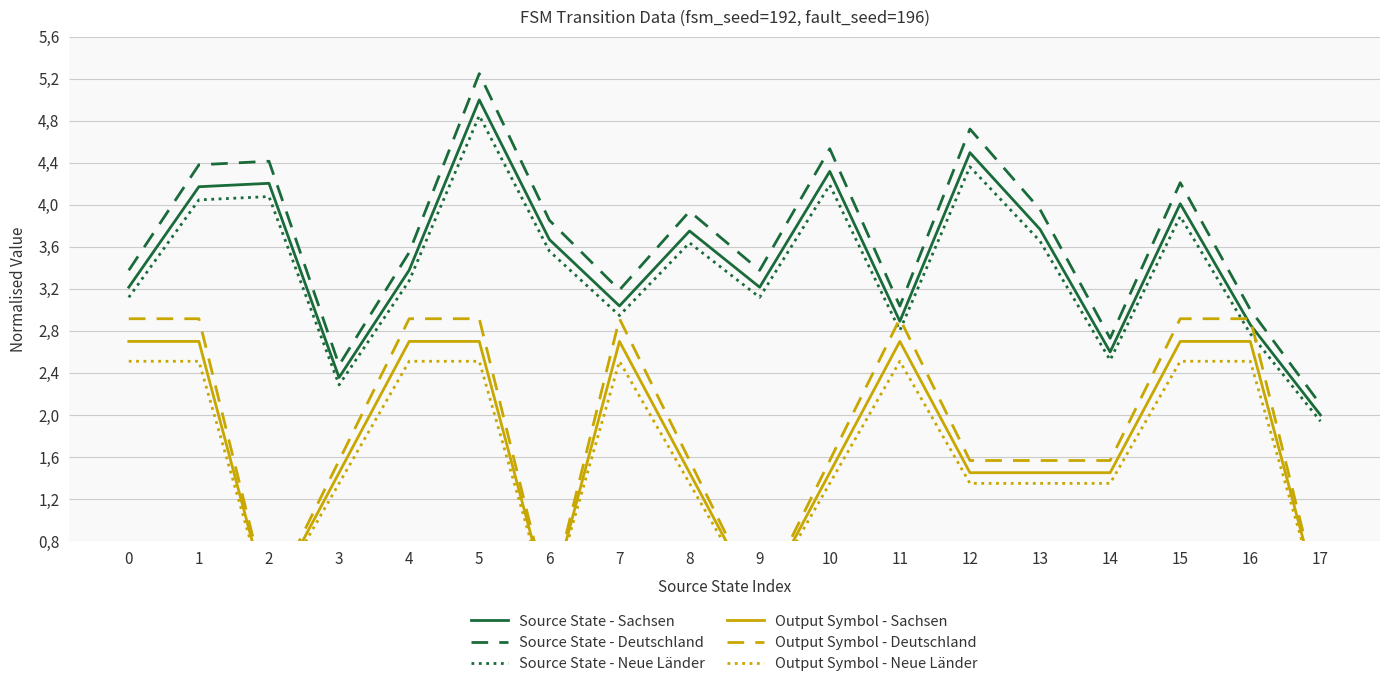

True or false: Output Symbol - Deutschland has a value of 0.1 at 9.

False